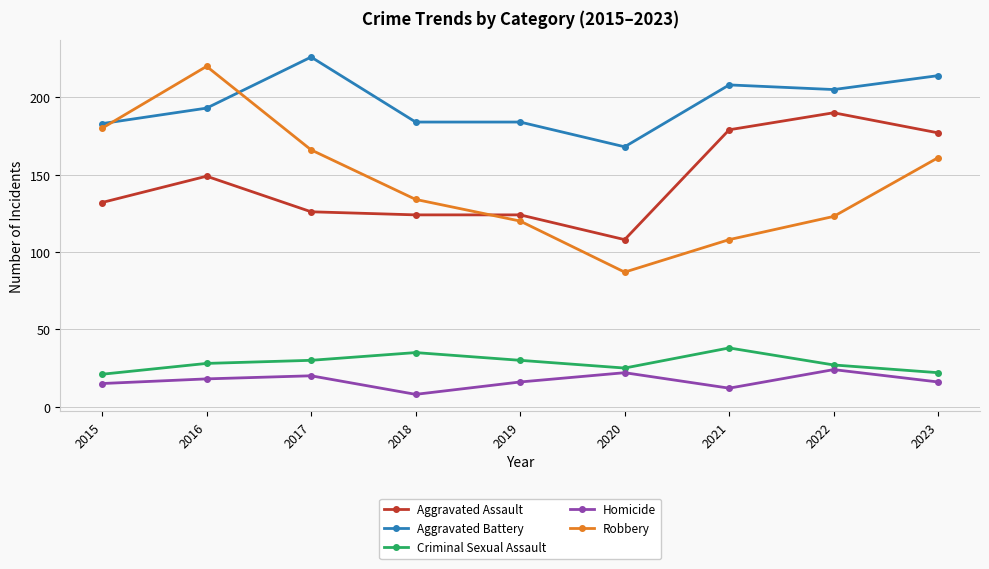

Where do Robbery and Aggravated Assault first cross each other?

2018 and 2019